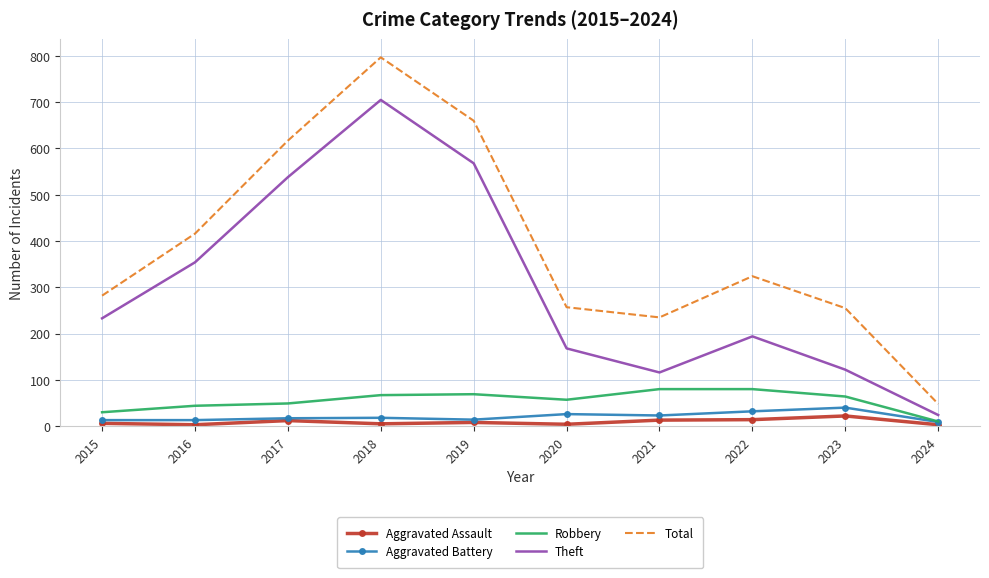

Which category has the highest value in the Theft series?

2018